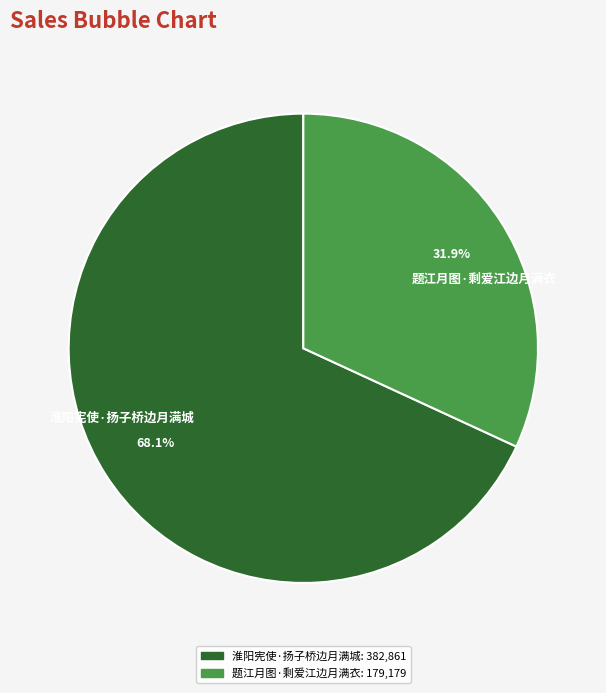

To the nearest percent, what is the difference between the 题江月图·剩爱江边月满衣 and 淮阳宪使·扬子桥边月满城 slice percentages?

36%